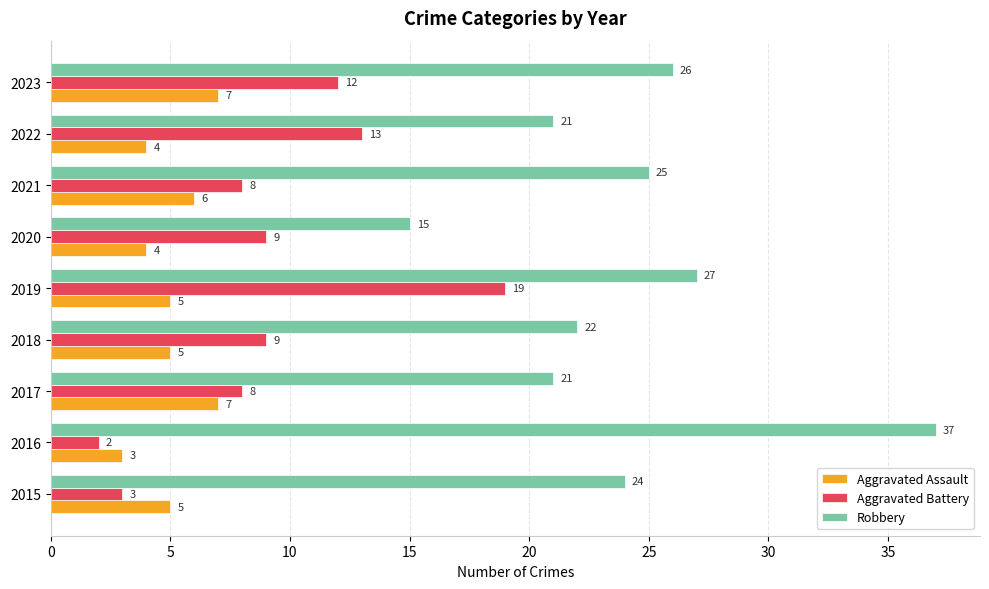

What is the sum of all Robbery values?

218